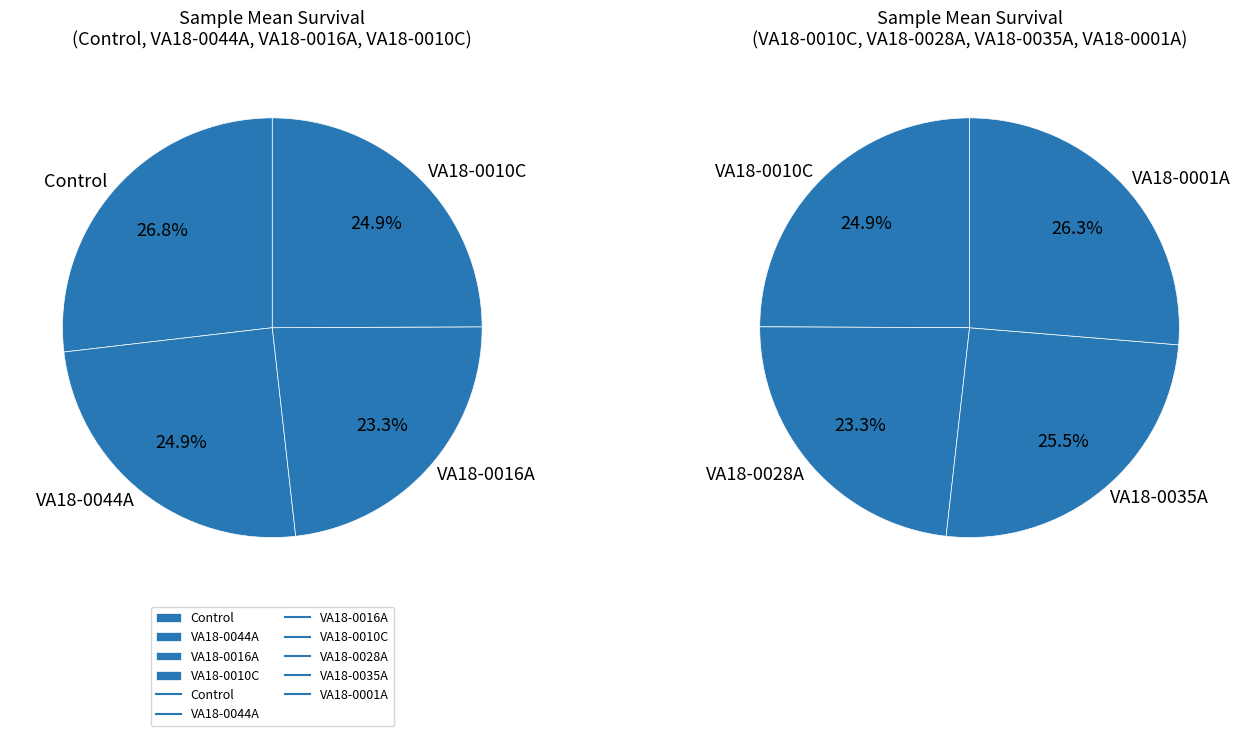

What is the change in value from Control to VA18-0035A?

-5